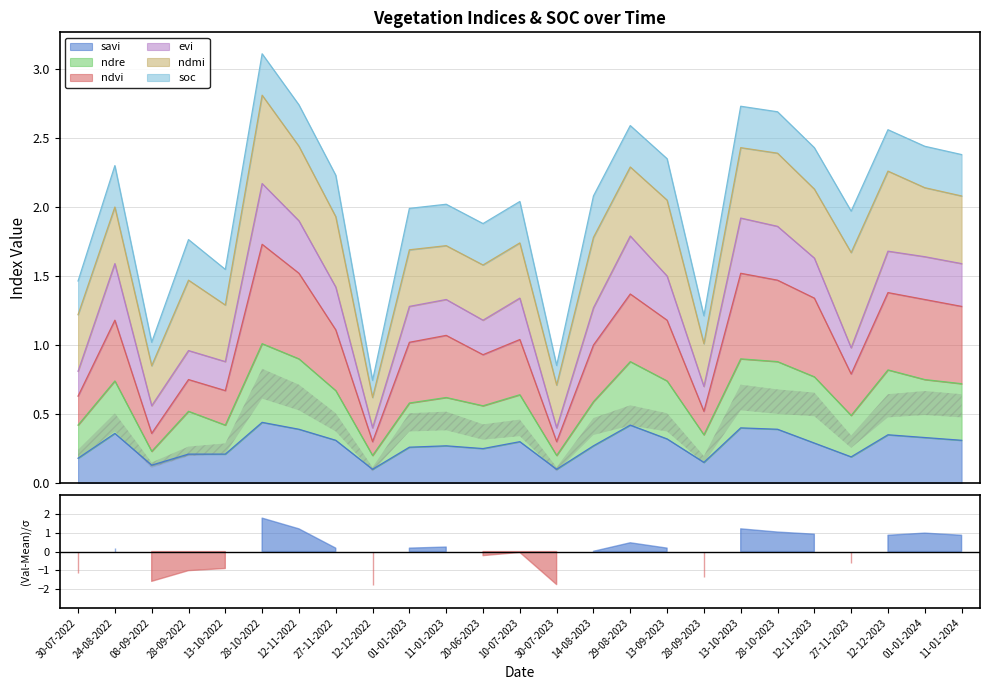

Is it true that savi equals 0.1 at 08-09-2022?

True